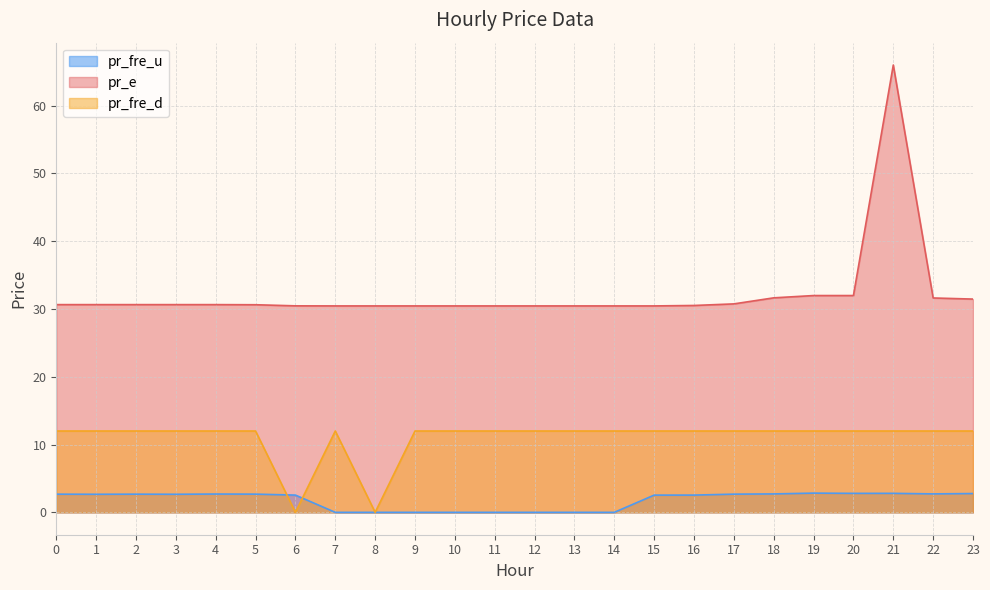

At 5, list the series in order from largest to smallest.

pr_e, pr_fre_d, pr_fre_u